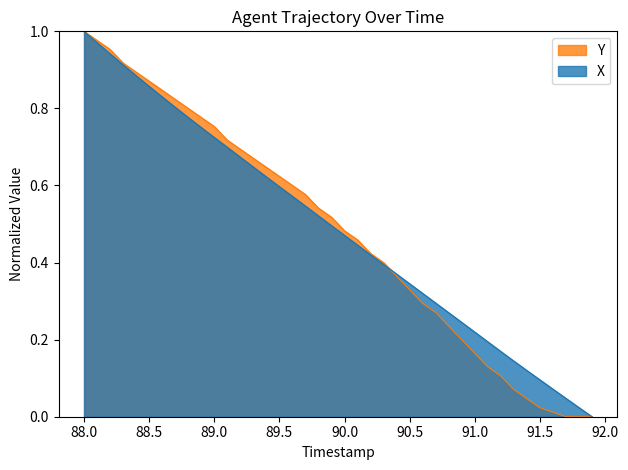

At which label does X reach its peak?

88.0